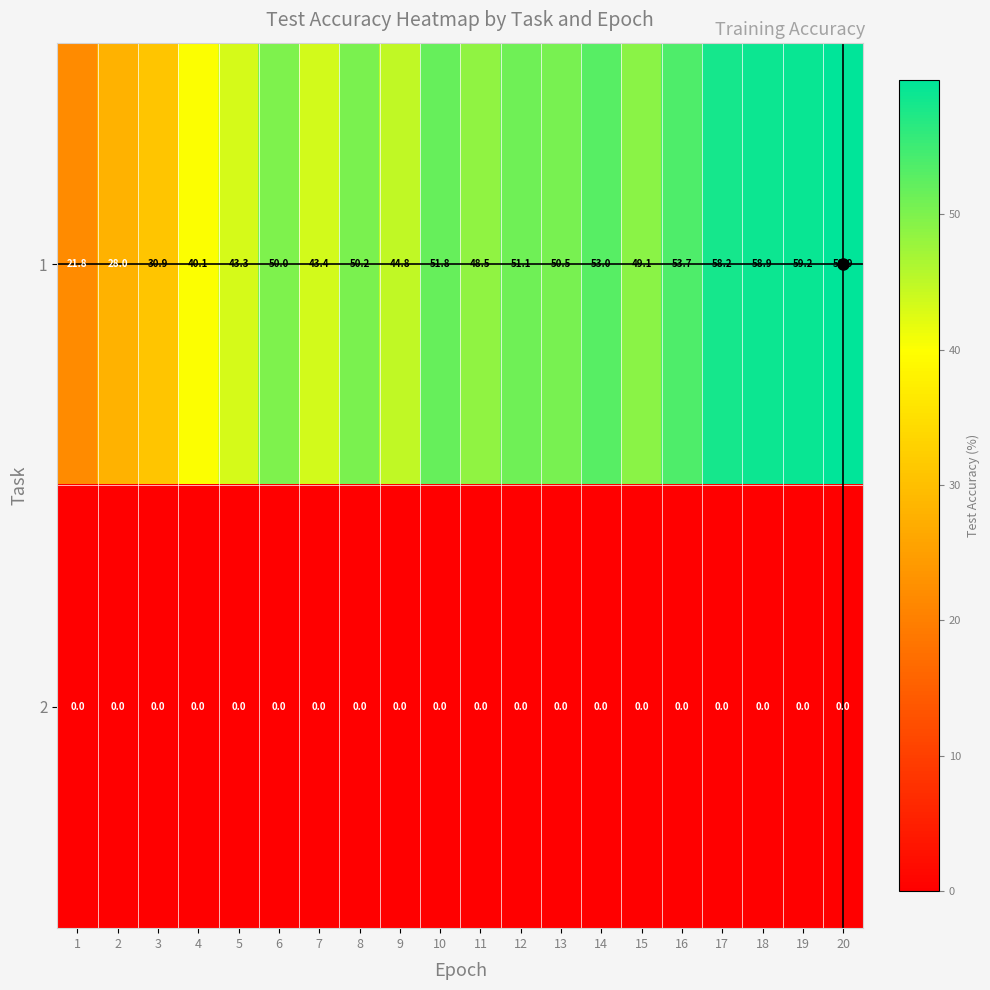

Rank the series by their maximum value, from lowest to highest.

2, 1